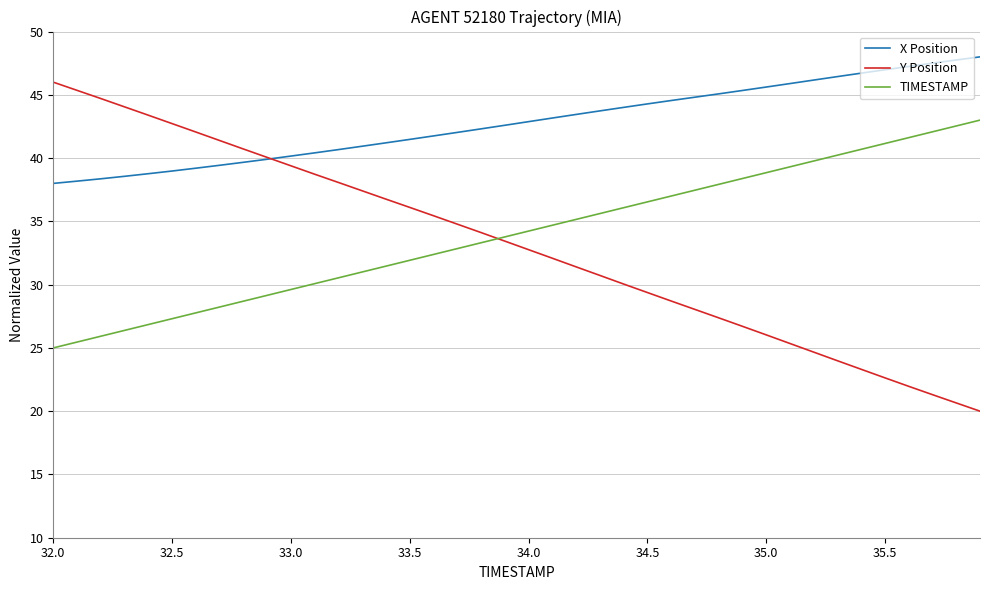

Which series has the largest total across all categories?

X Position